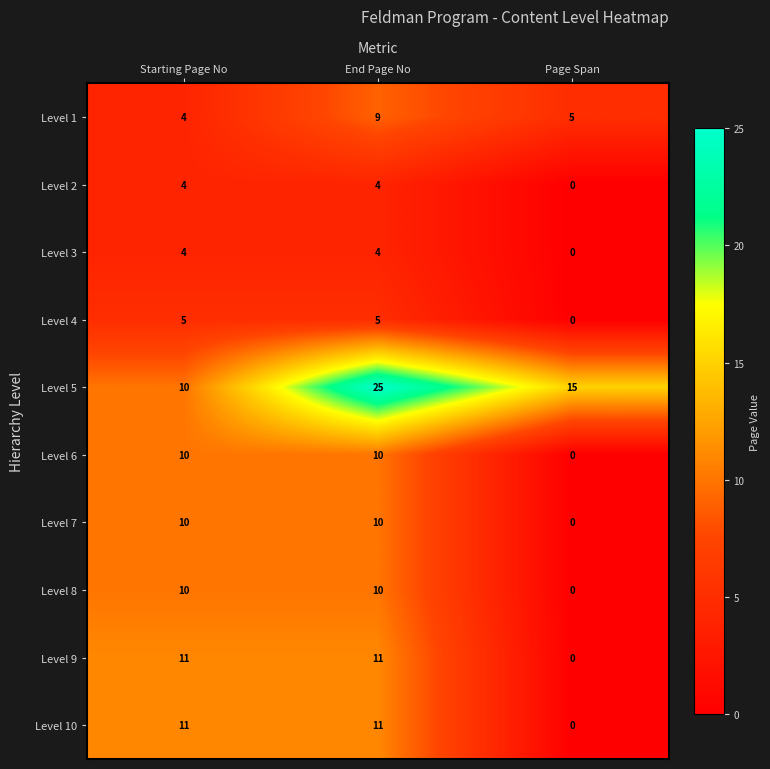

Count the number of categories in the chart.

3